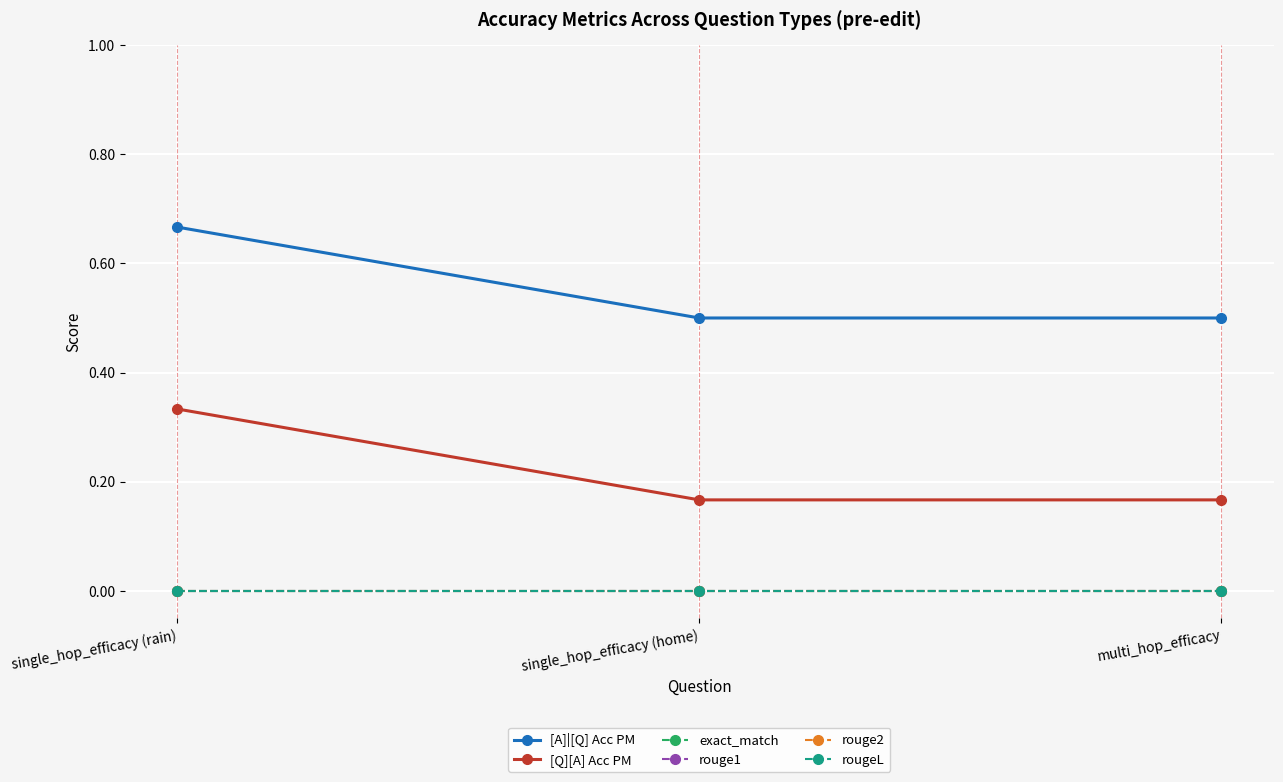

Which series has the largest total across all categories?

[A]|[Q] Acc PM